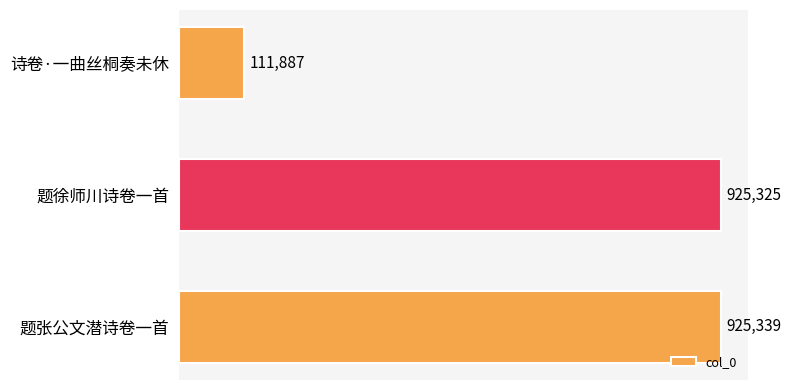

Which has a higher value, 诗卷·一曲丝桐奏未休 or 题张公文潜诗卷一首?

题张公文潜诗卷一首